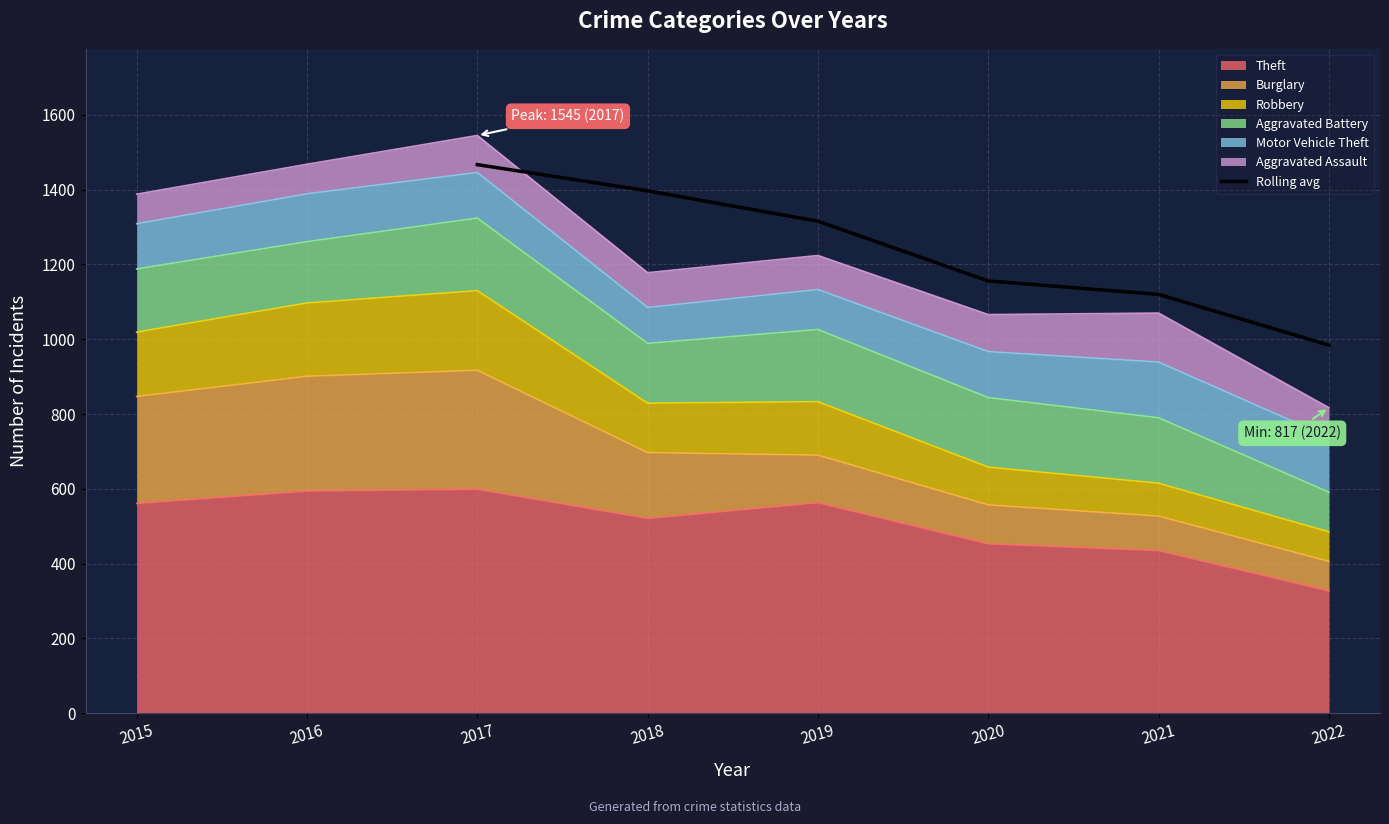

The Rolling avg series shows 984.3 at 2022. True or false?

True